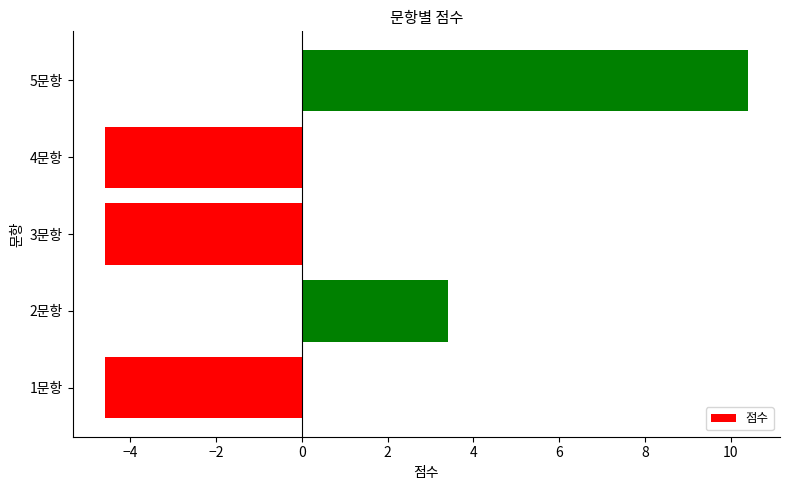

Count the number of values greater than -4.

2